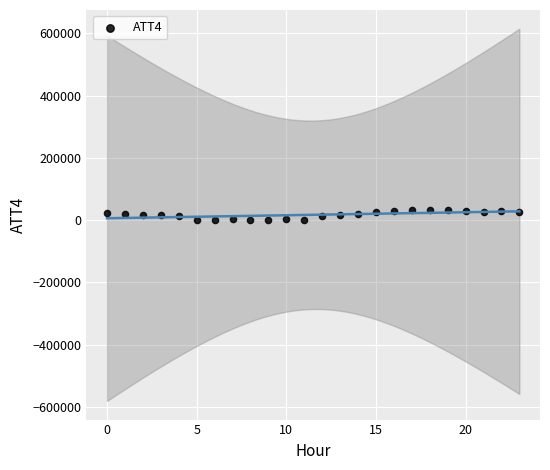

What is the range of Y values (max minus min)?

32300